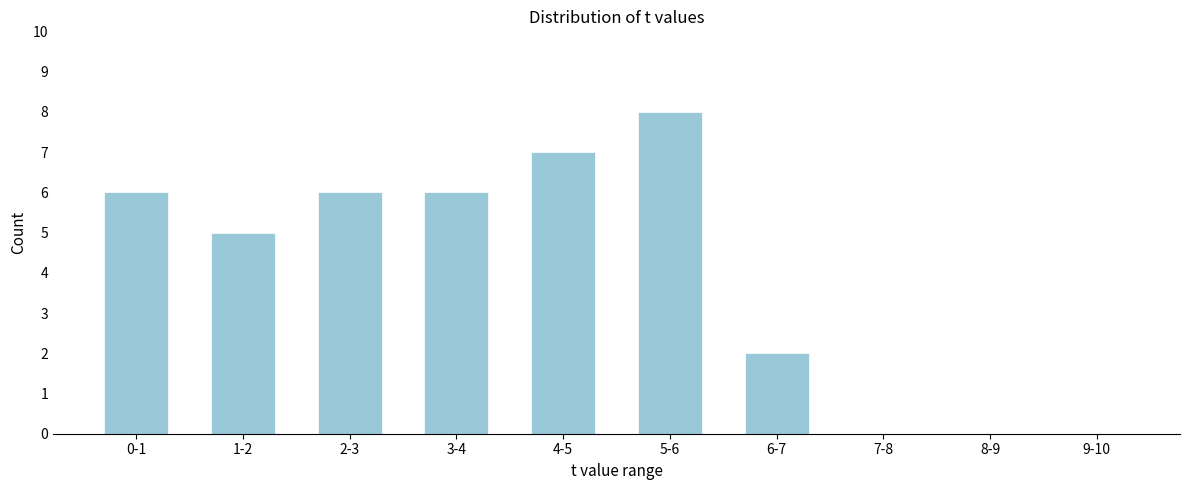

Reading left to right, what are all the values shown in this chart?

0-1=6	1-2=5	2-3=6	3-4=6	4-5=7	5-6=8	6-7=2	7-8=0	8-9=0	9-10=0